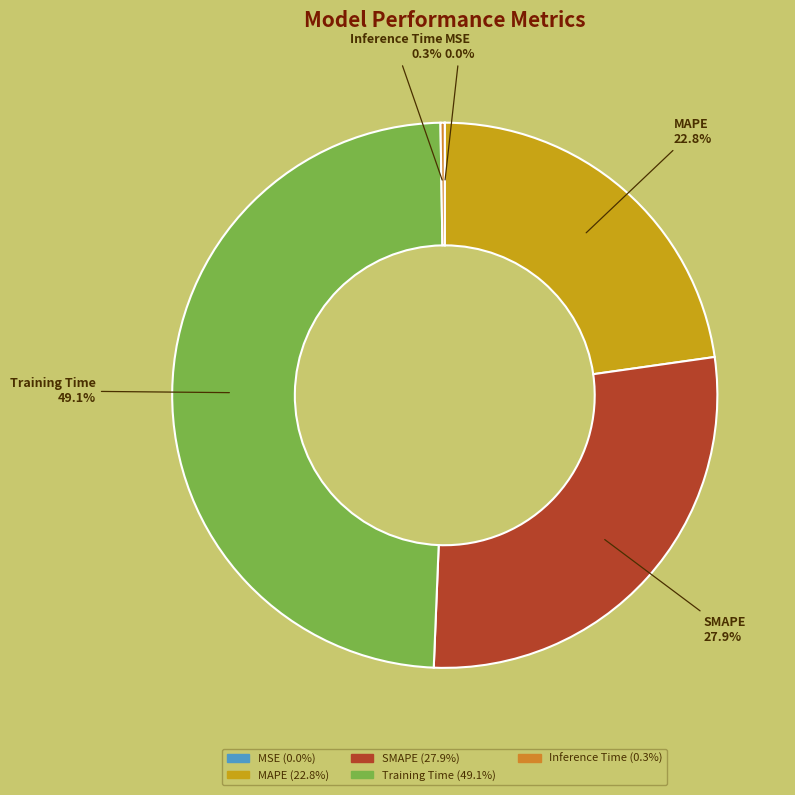

What is the largest slice in the pie chart?

Training Time